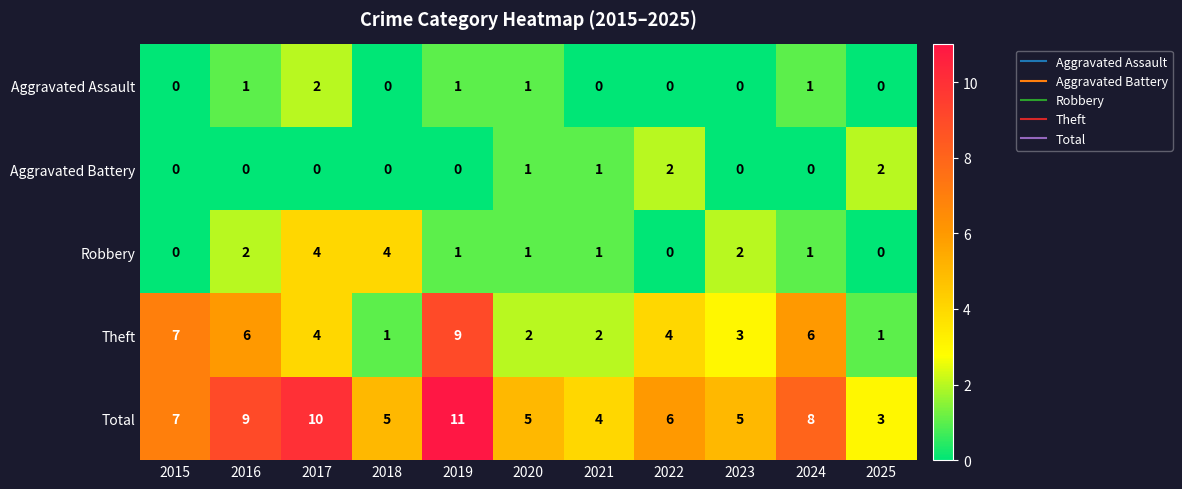

What is the spread (max minus min) of values at 2019?

11